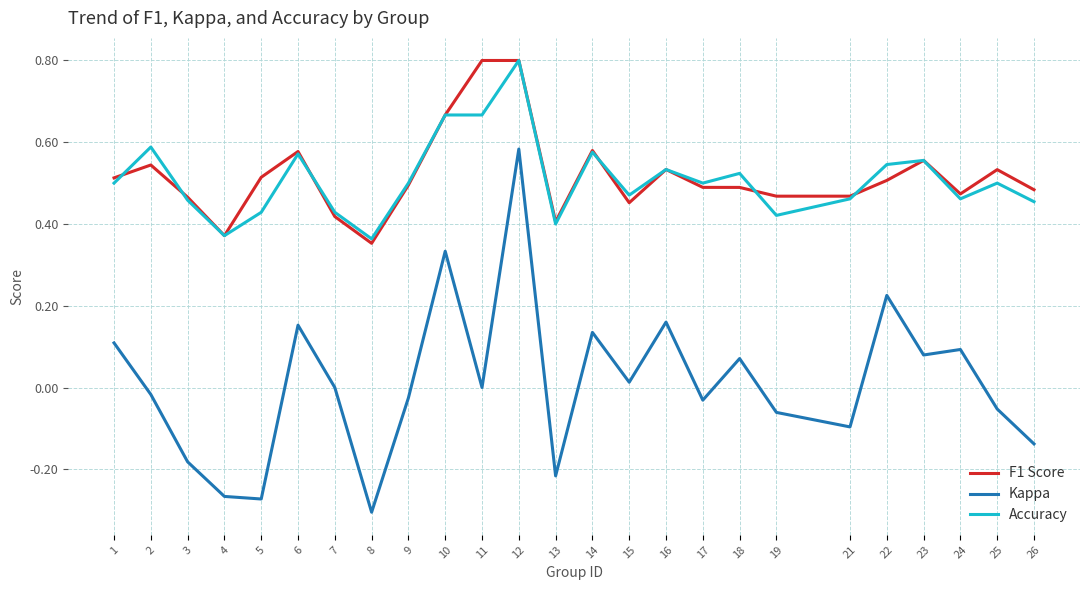

Count the Accuracy values in the range 0 to 1.

25